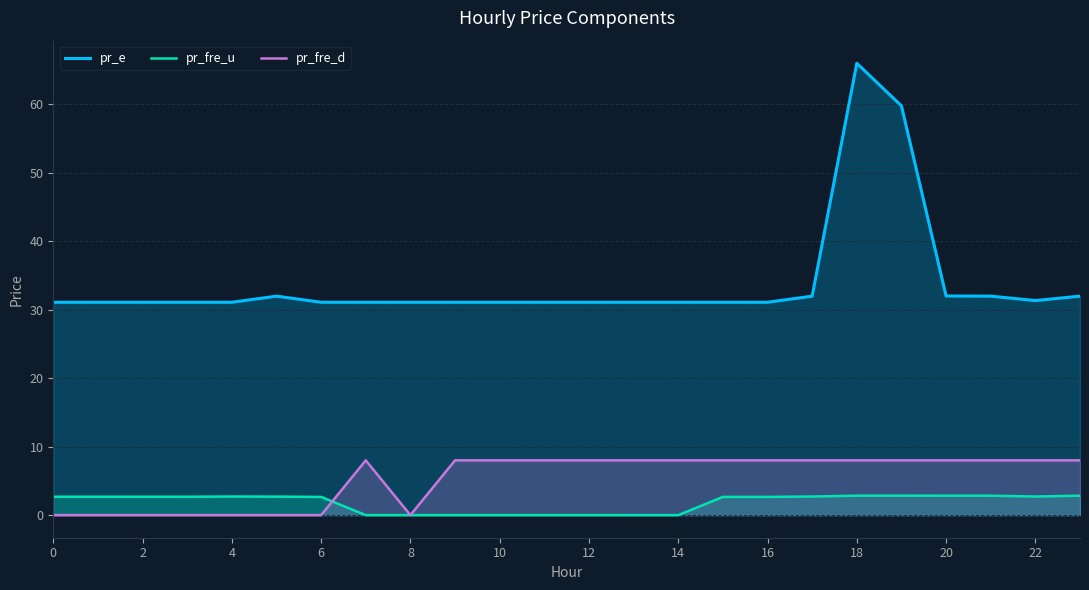

Which series has the largest total across all categories?

pr_e